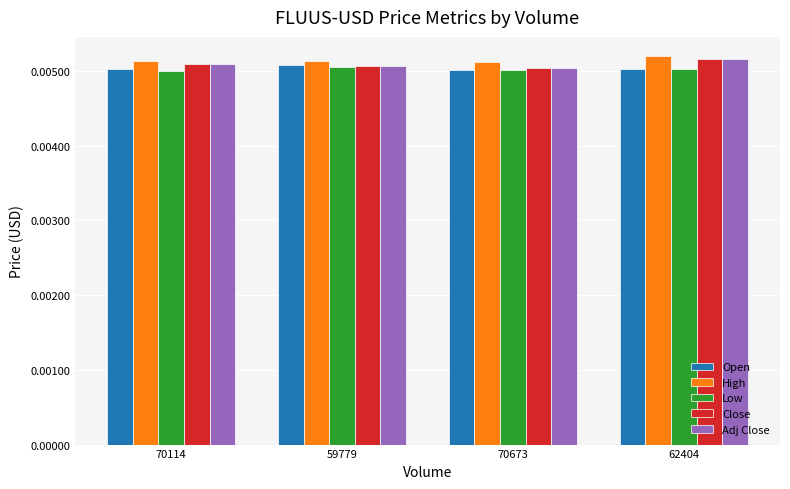

How many series are shown in this chart?

5